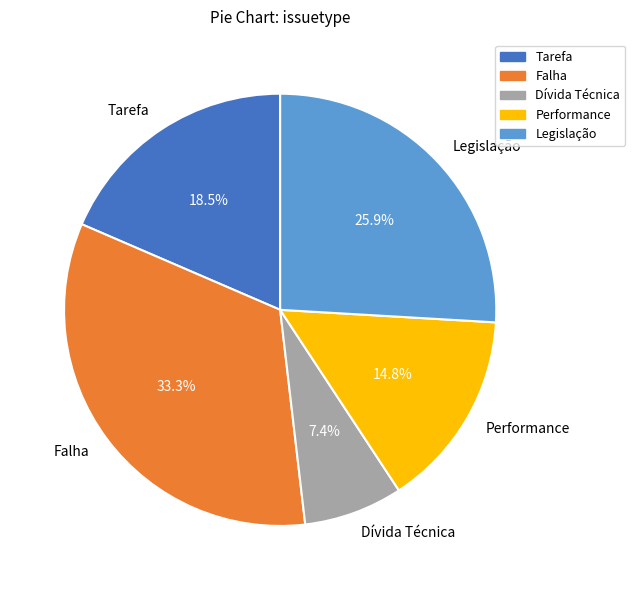

What is the smallest slice in the pie chart?

Dívida Técnica